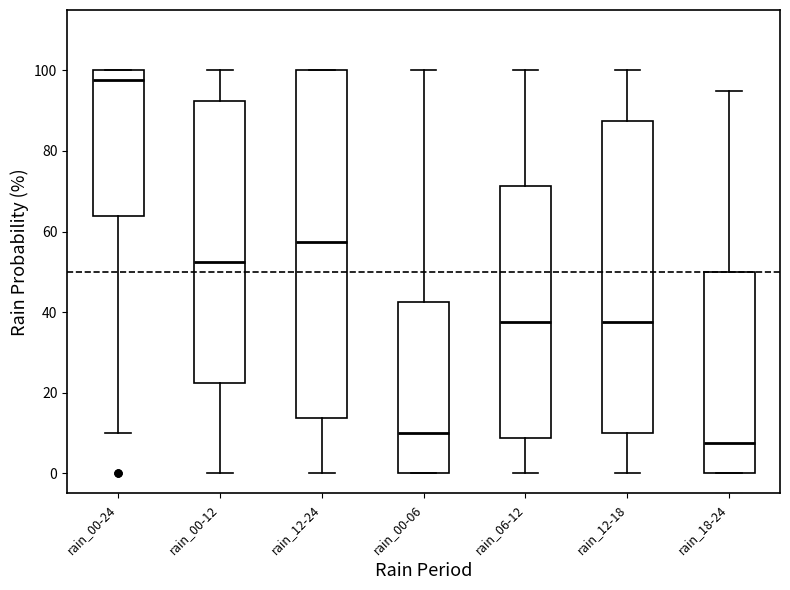

Which box's median line is the lowest?

rain_18-24